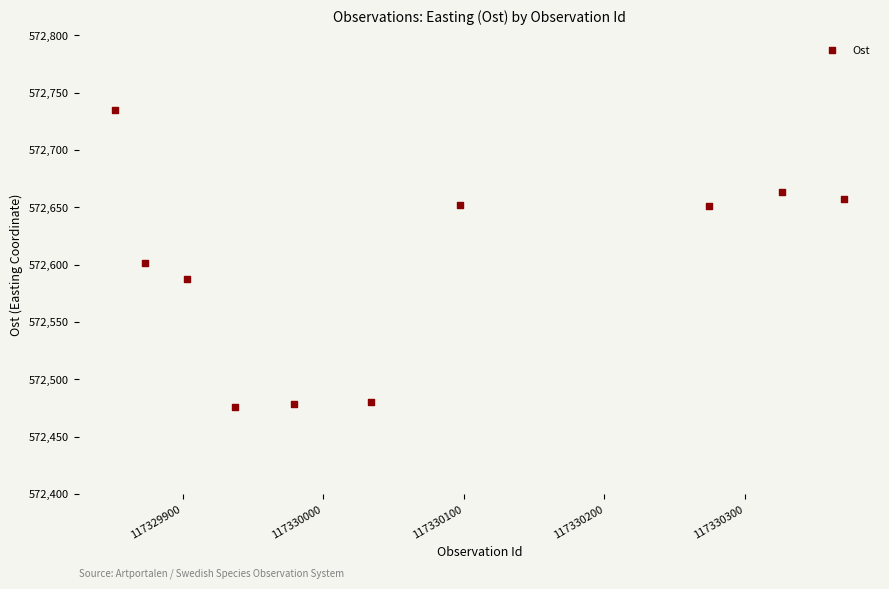

What Y value in the scatter plot is closest to 572605?

572601